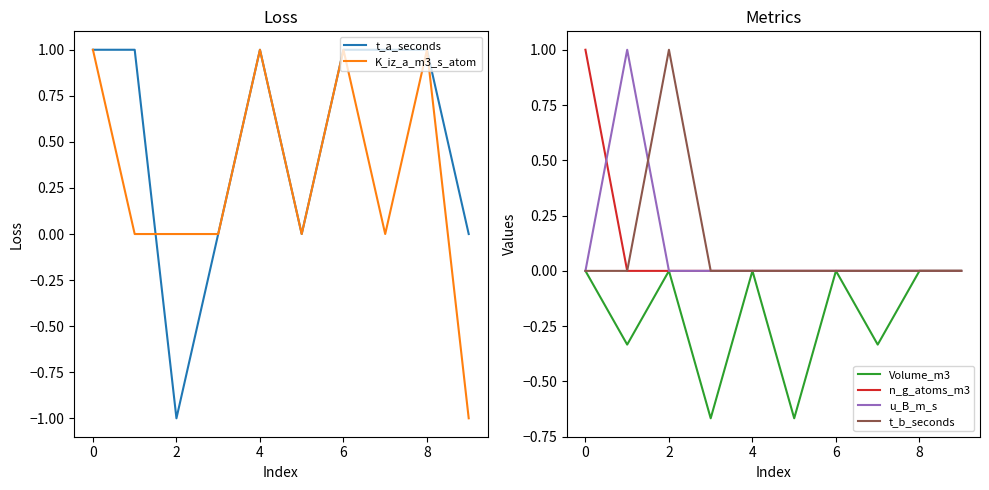

Does the chart display data point markers on the line(s)?

No